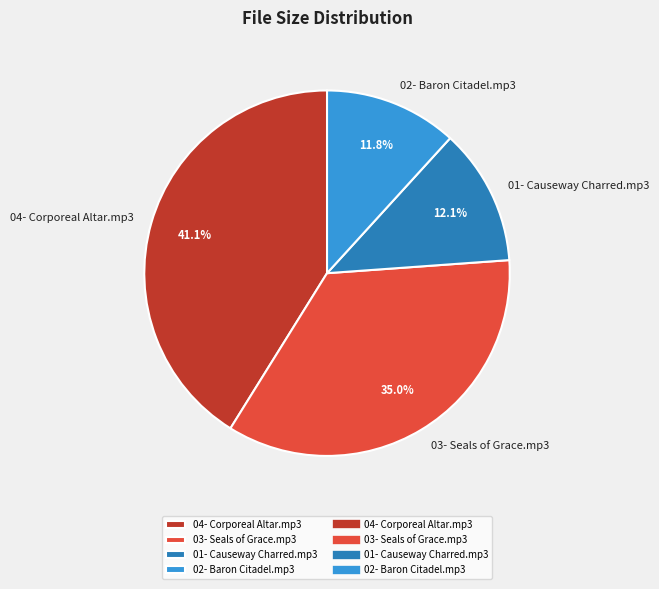

Does 01- Causeway Charred.mp3 represent more than half of the total?

No